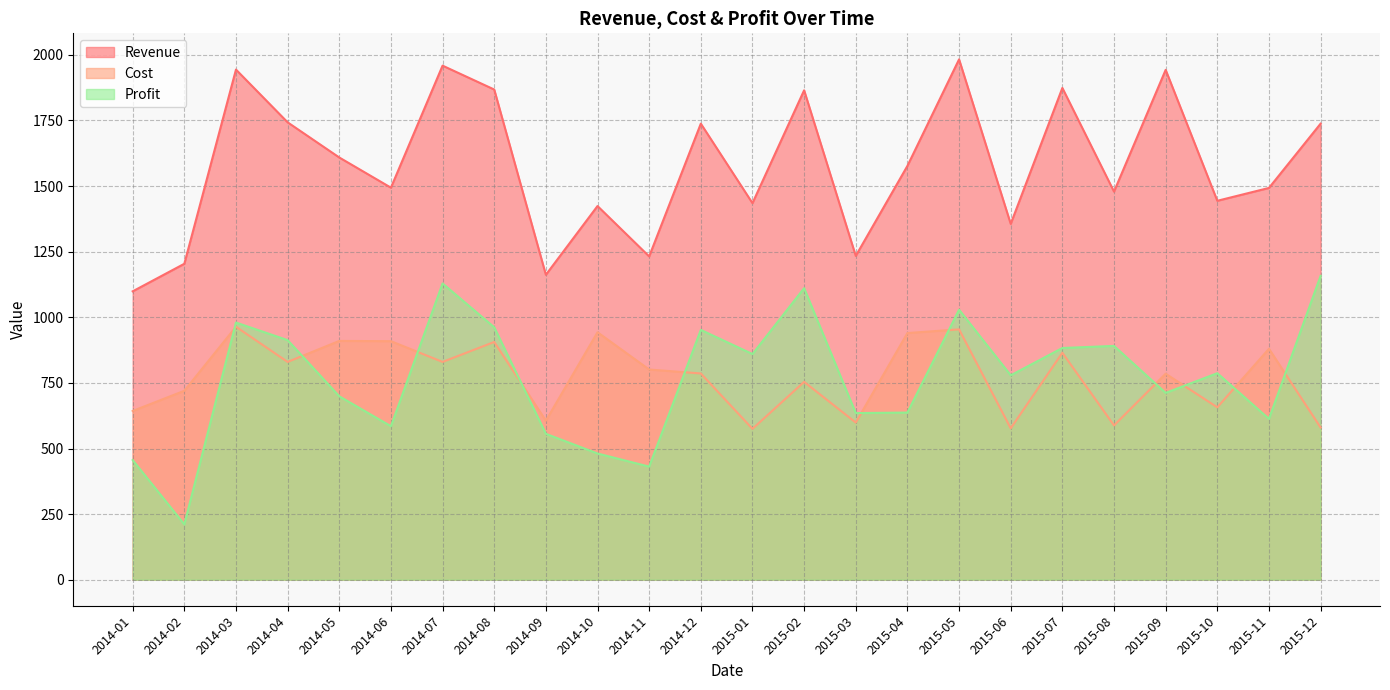

True or false: Cost and Revenue intersect in this chart.

False